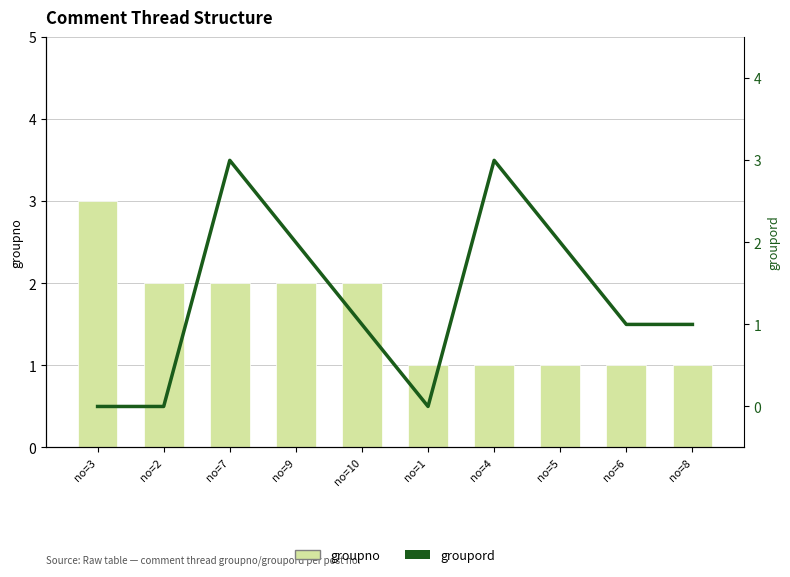

Count the groupno values in the range 1 to 2.

9